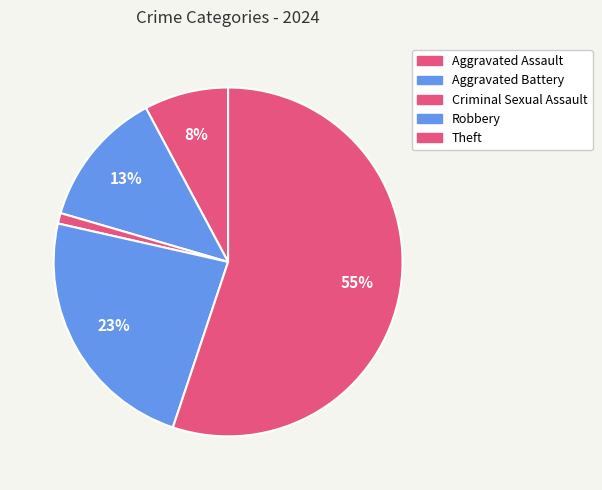

The Aggravated Battery slice represents 13% of the pie. True or false?

True